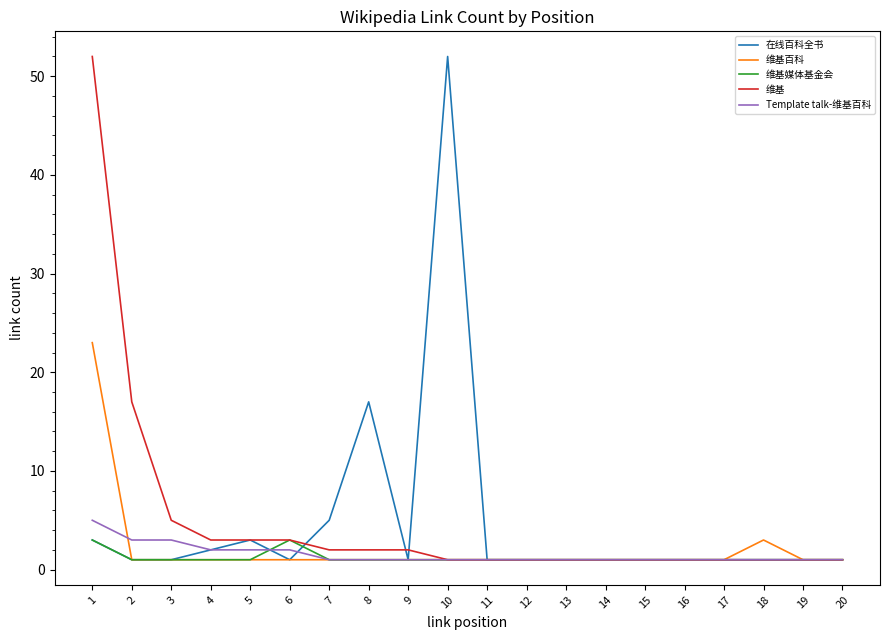

Is the value of 维基媒体基金会 at 3 greater than the value of 在线百科全书 at 7?

No